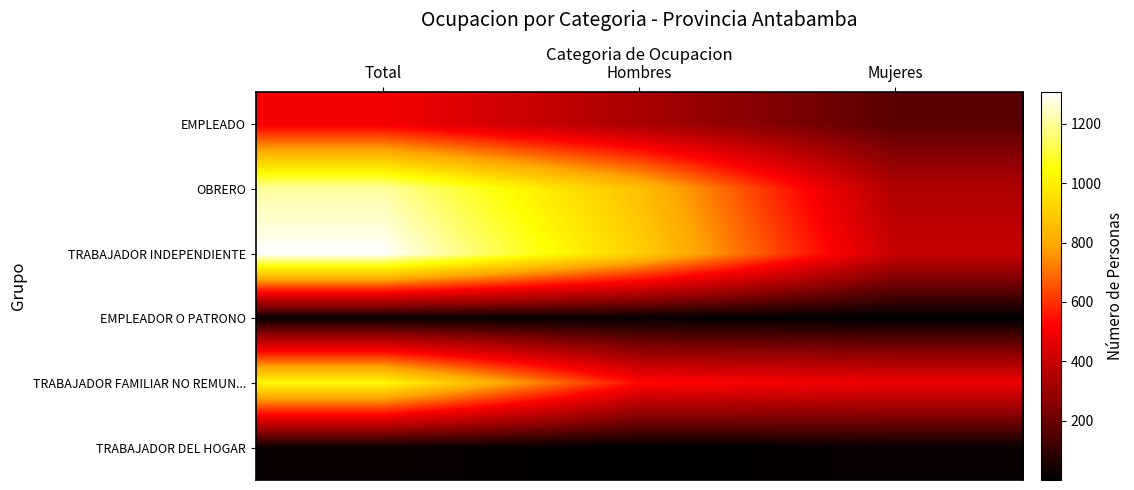

What is the total value across all series at Hombres?

2650